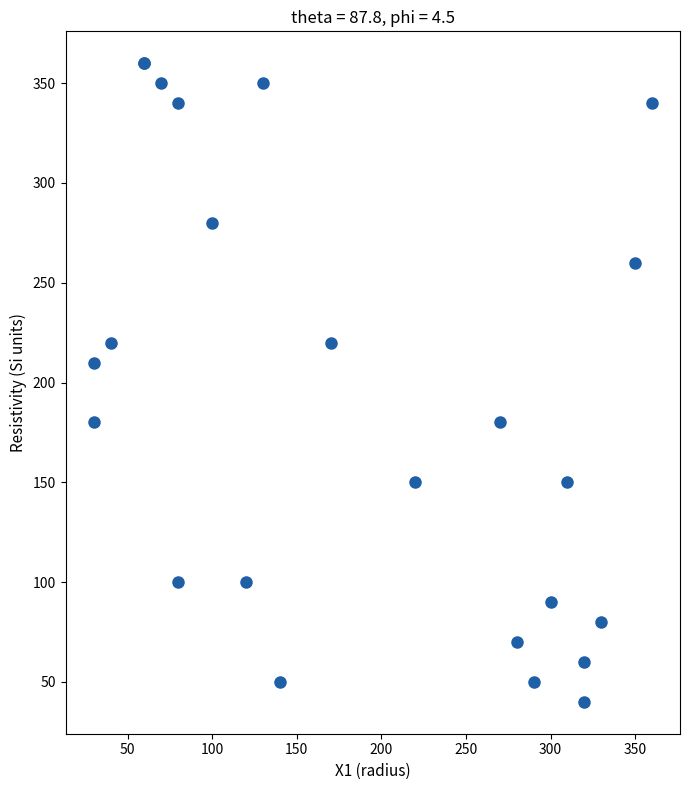

What Y value in the scatter plot is closest to 200?

210